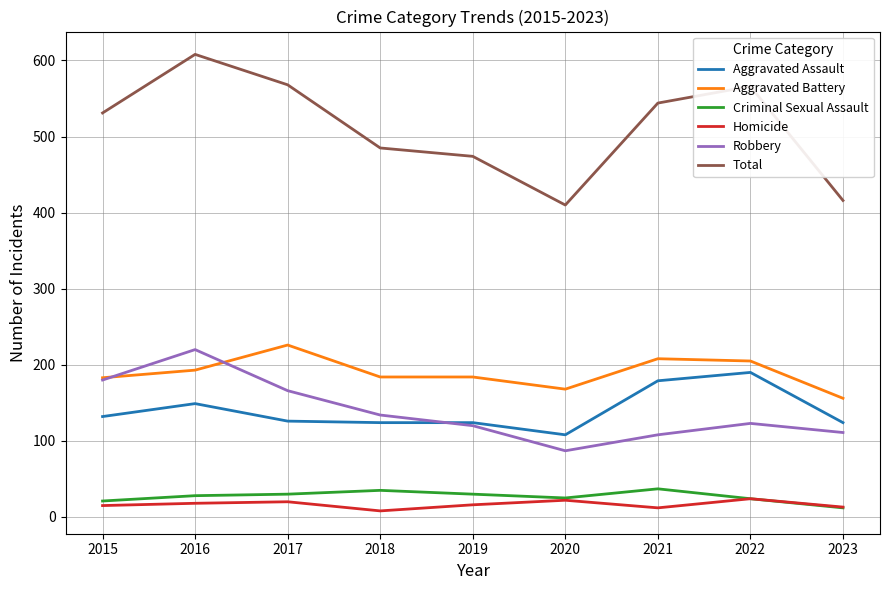

Which series has the widest spread of values?

Total